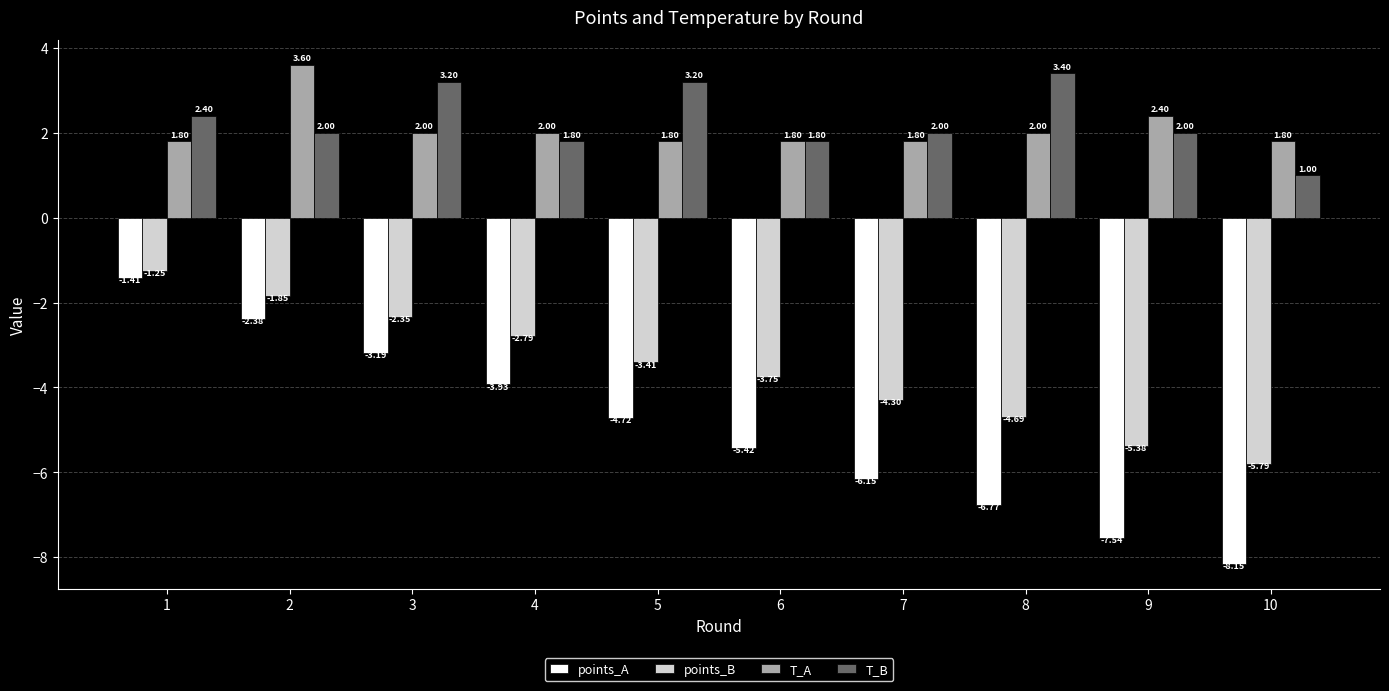

At which label does T_A first exceed 2?

2